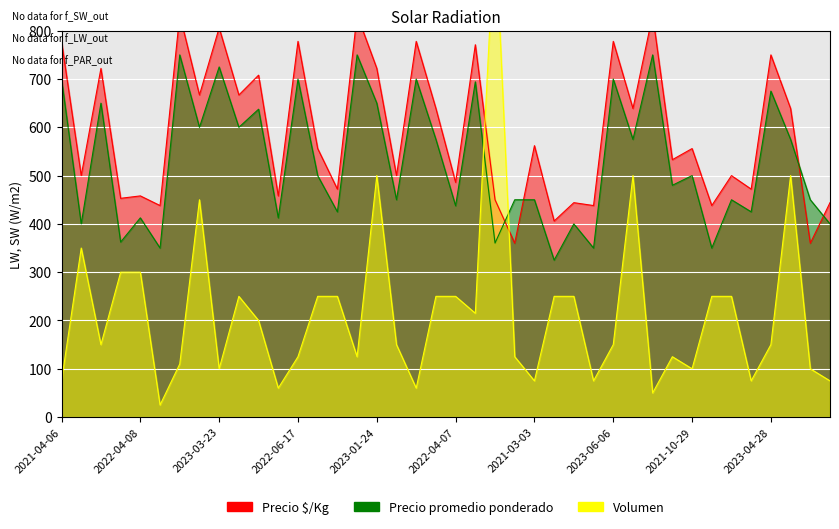

The Precio promedio ponderado series shows 223.1 at 2023-03-23. True or false?

False